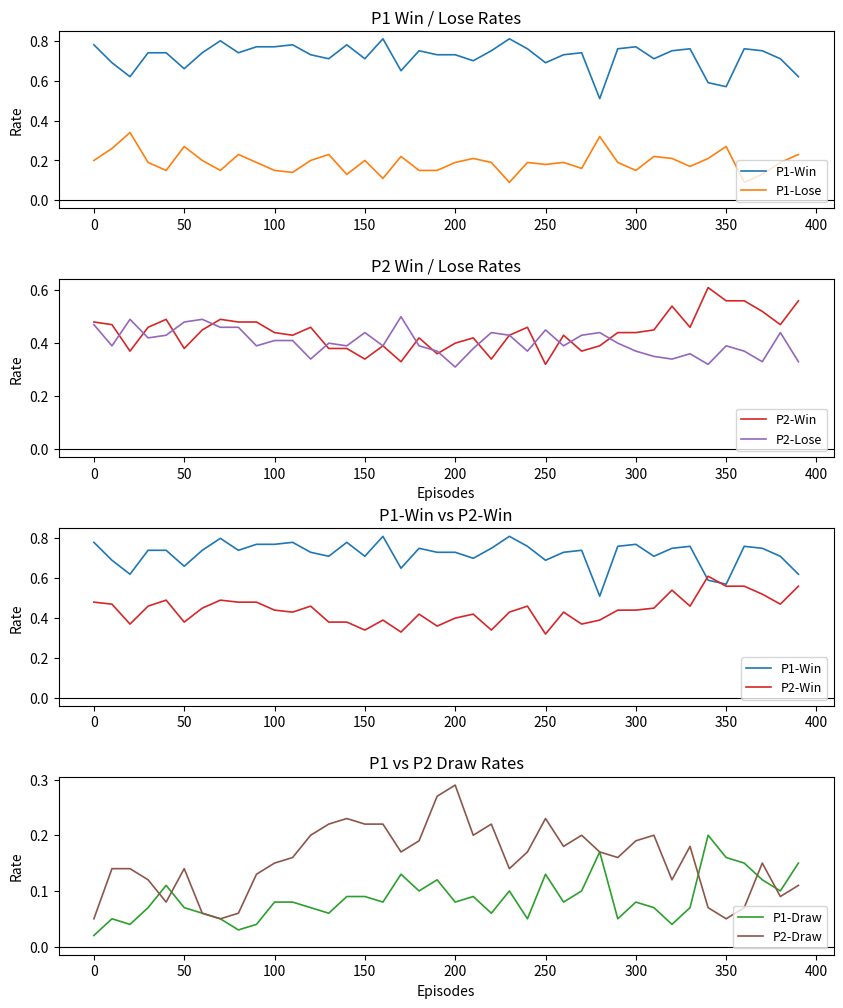

The P1-Draw series shows 0.0 at 300. True or false?

False